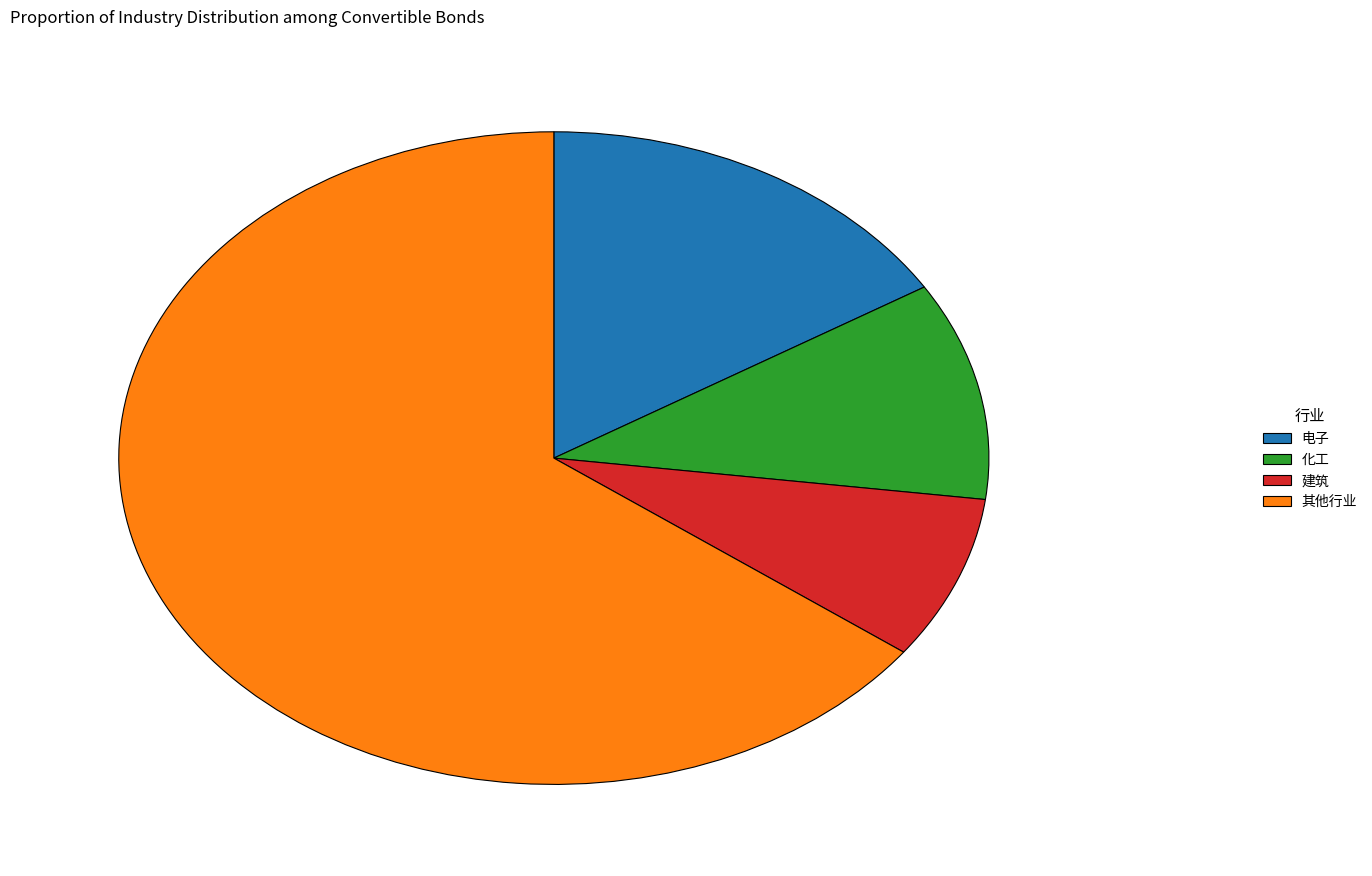

What is the ratio of the value at 其他行业 to the value at 化工?

6.0